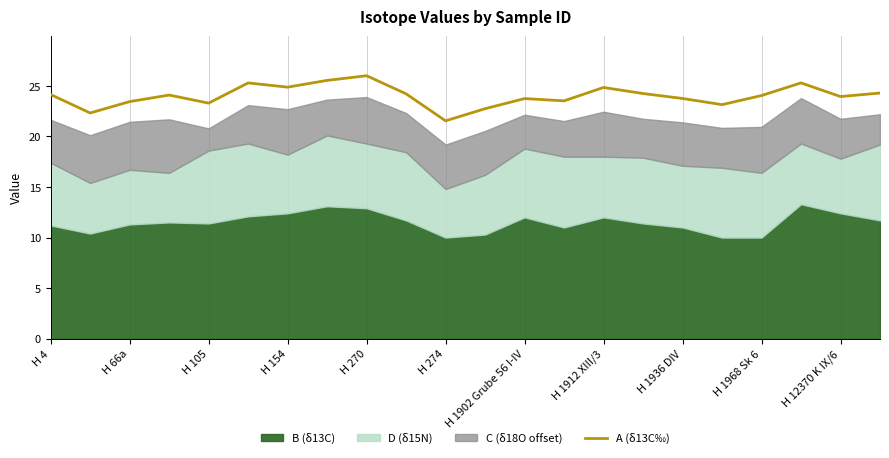

Is it true that A (δ13C‰) equals 23.8 at H 1902 Grube 56 I-IV?

True